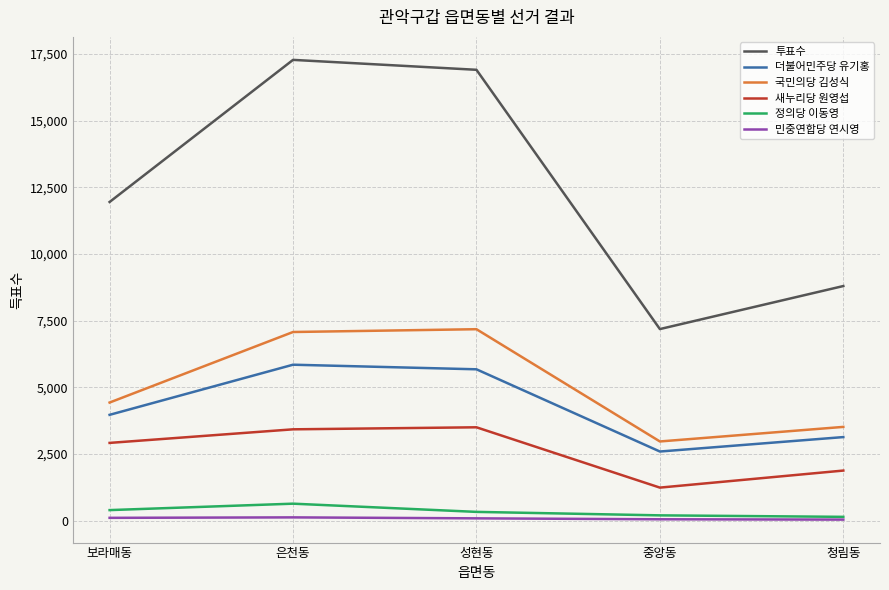

What is the total value across all series at 중앙동?

14263